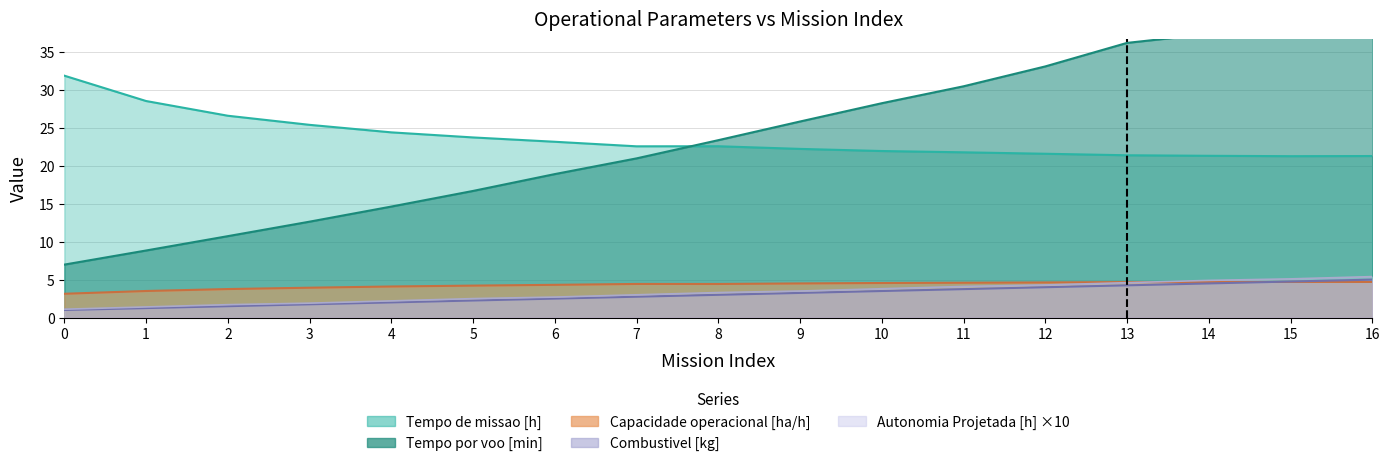

The value of Tempo de missao [h] at 8 is 36.7. True or false?

False